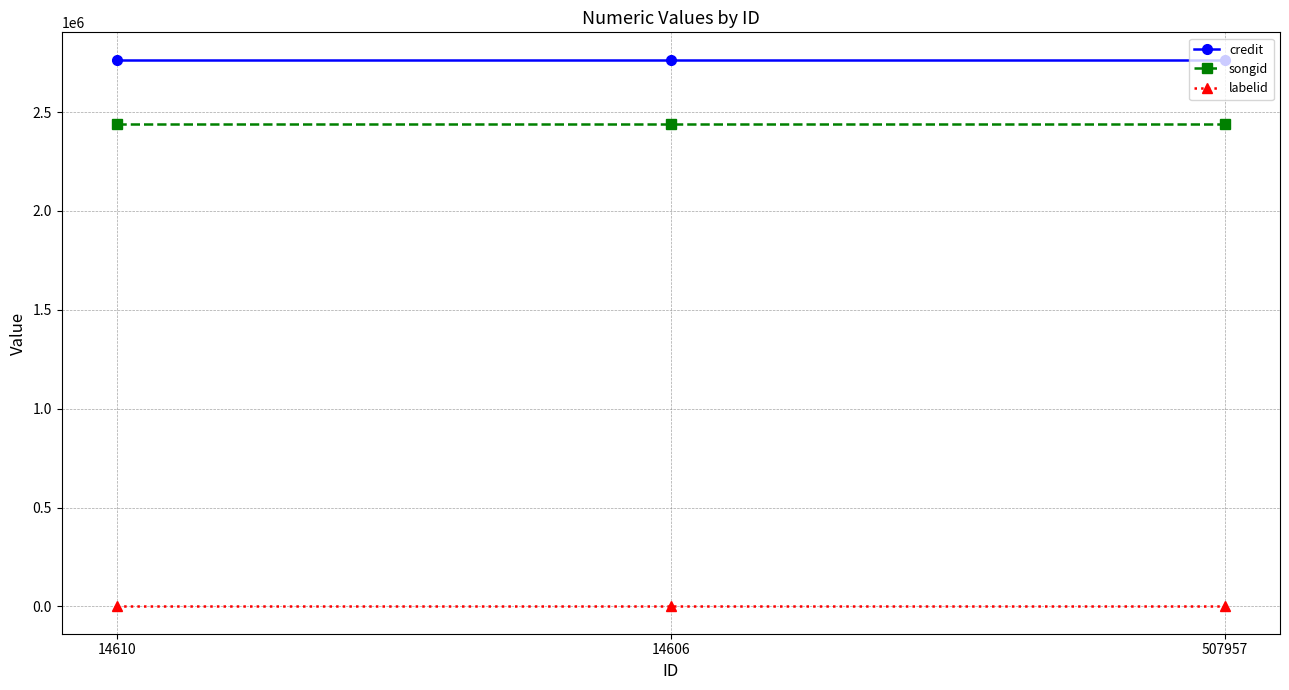

Is it true that songid equals 2439480 at 14606?

True